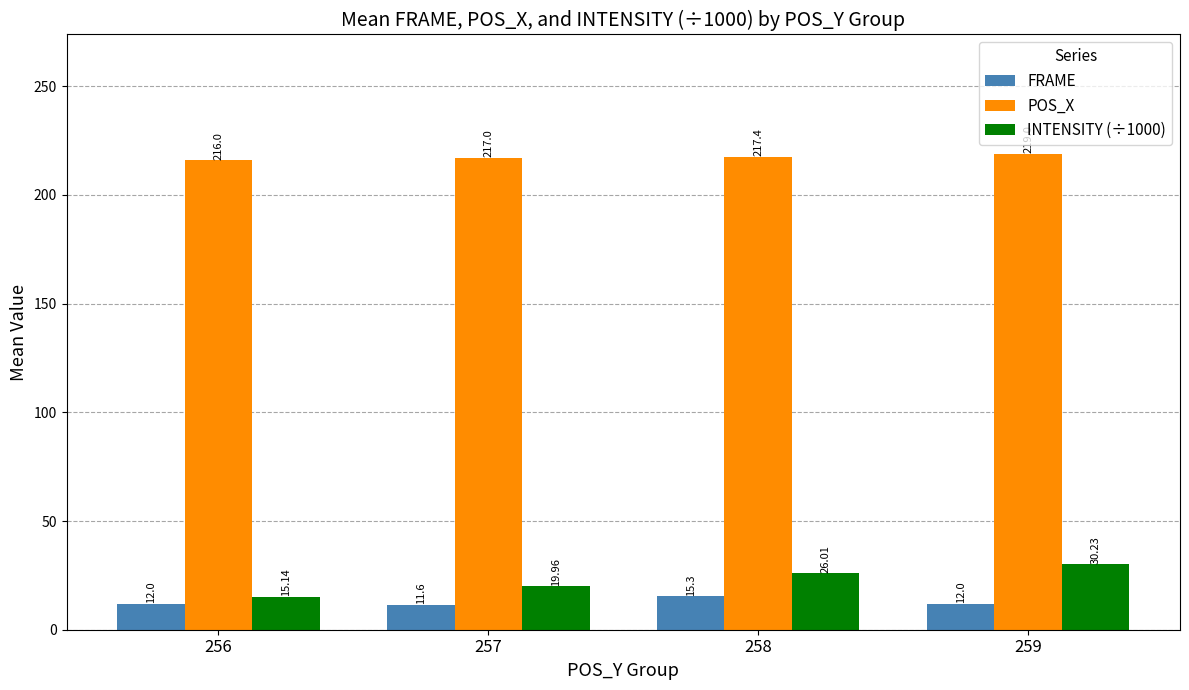

What is the smallest value displayed?

11.6